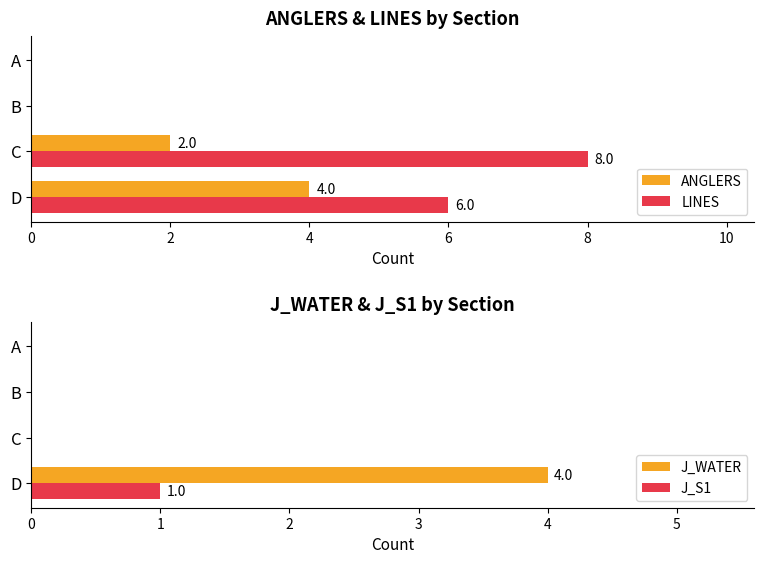

The ANGLERS series shows 6 at D. True or false?

False